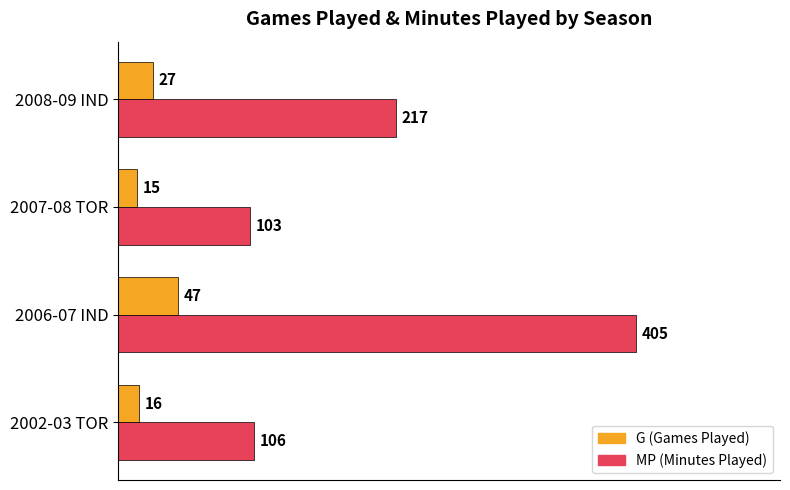

Which series has the widest spread of values?

MP (Minutes Played)